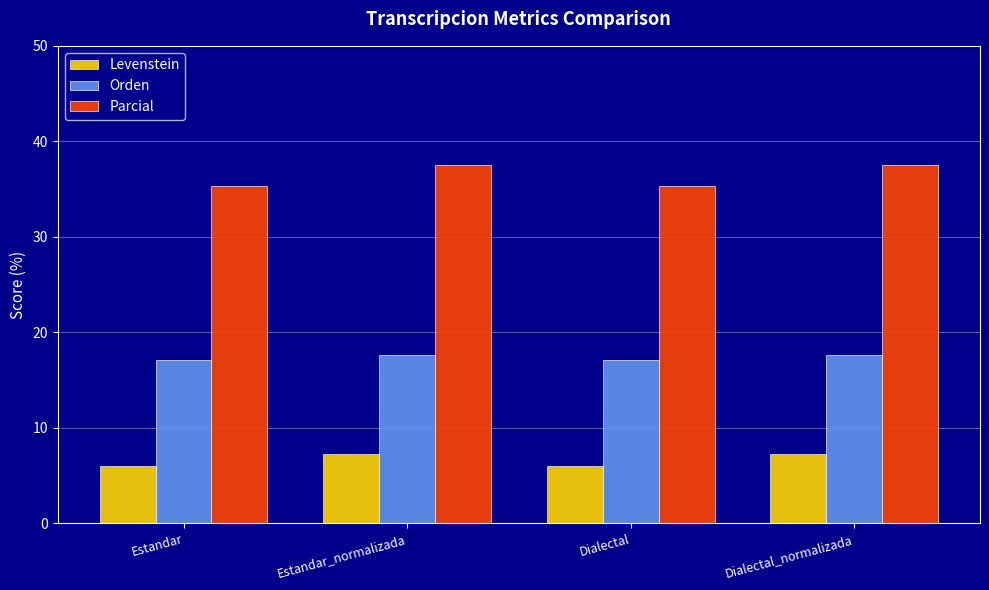

How many bars are there in each group?

3